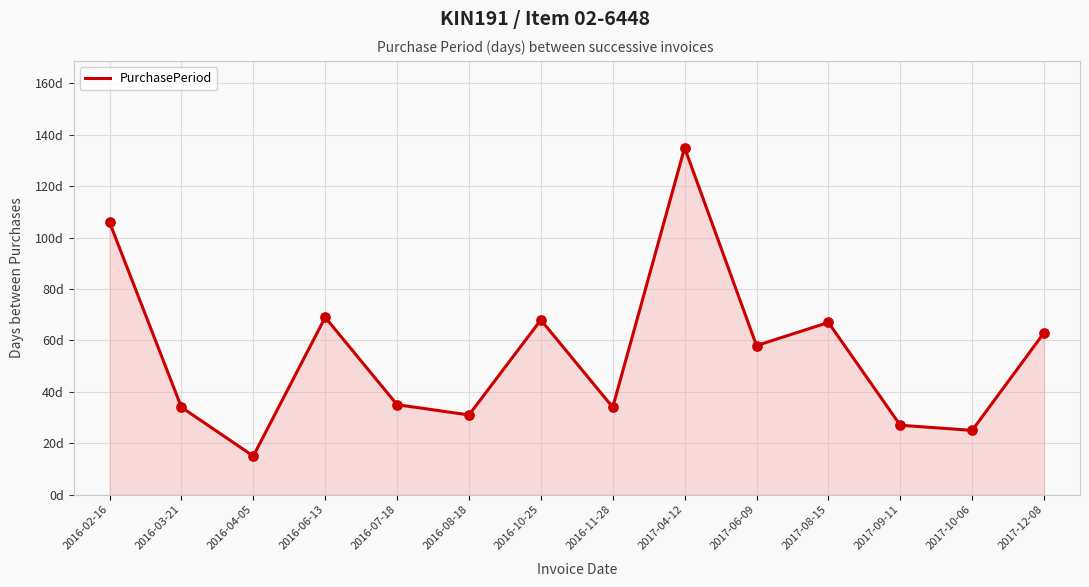

Approximately how many times larger is the value at 2016-07-18 compared to 2017-09-11?

1.3